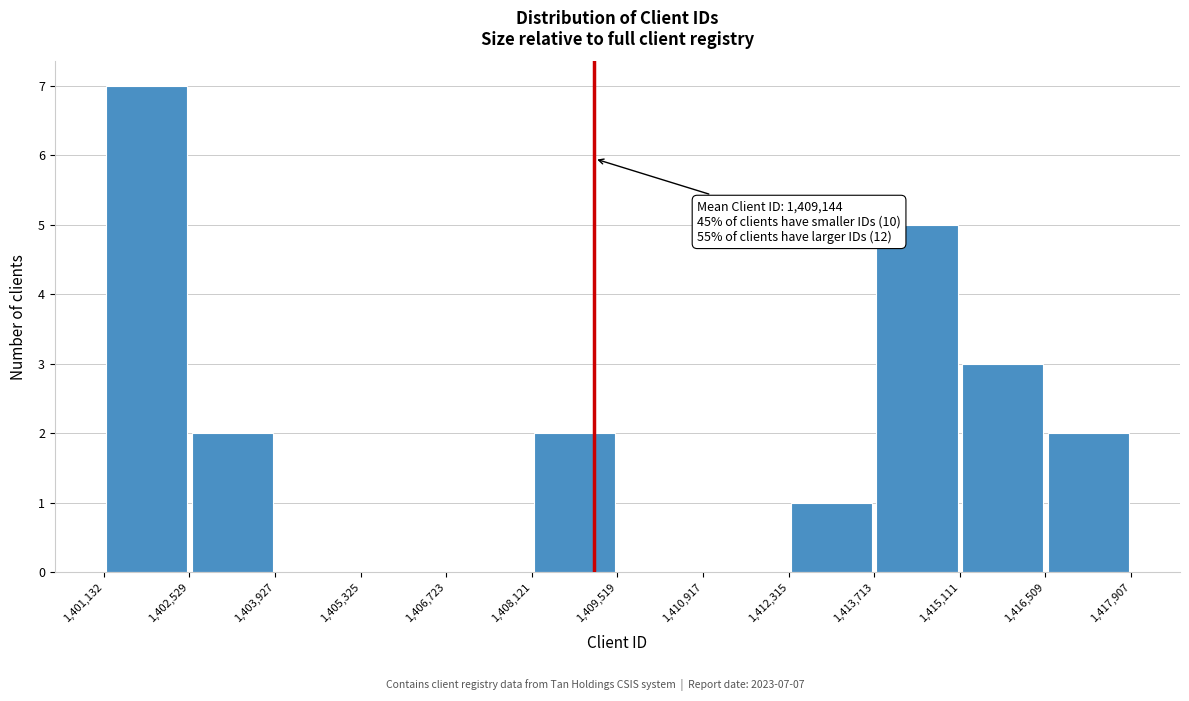

Over which range of the x-axis is the bar tallest?

1,401,132 to 1,402,529